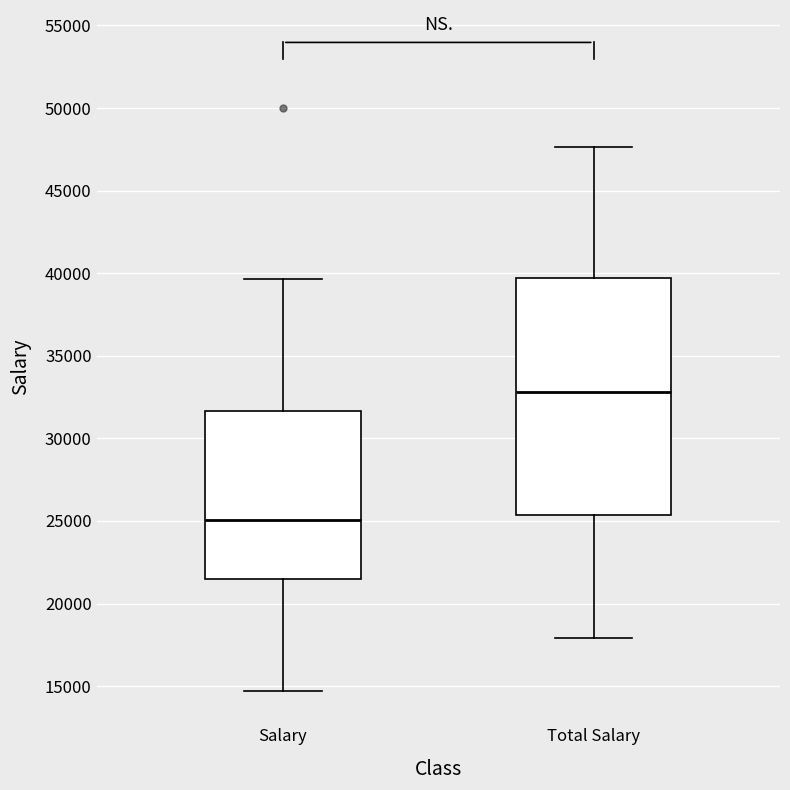

Reading left to right, transcribe this box plot: for each box, give where its median line is, the range the box spans, and where its two whiskers end, as read against the y-axis. The values are not printed on the chart, so give them approximately, as read against the axis.

Salary: median 25000, box 21500 to 31500, whiskers 14500 to 39500
Total Salary: median 33000, box 25500 to 39500, whiskers 18000 to 47500